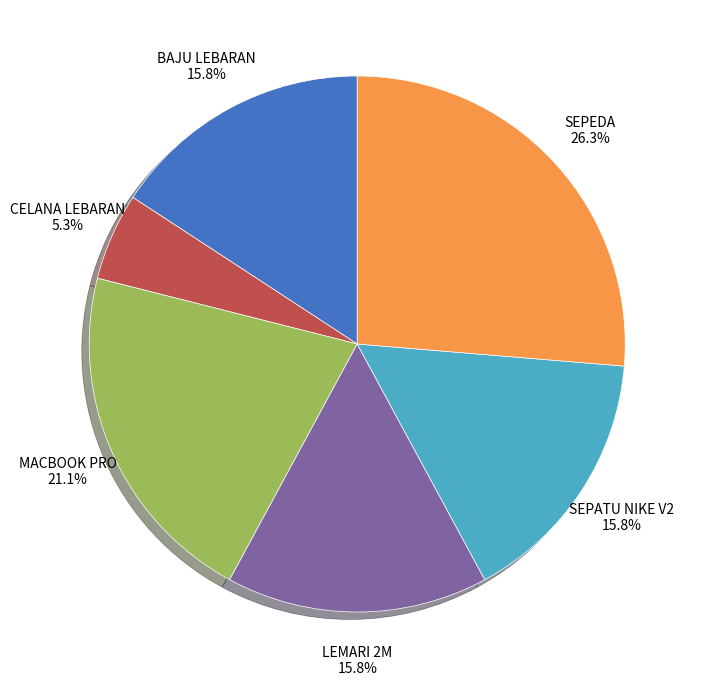

Approximately how many times larger is the value at CELANA LEBARAN compared to BAJU LEBARAN?

0.3